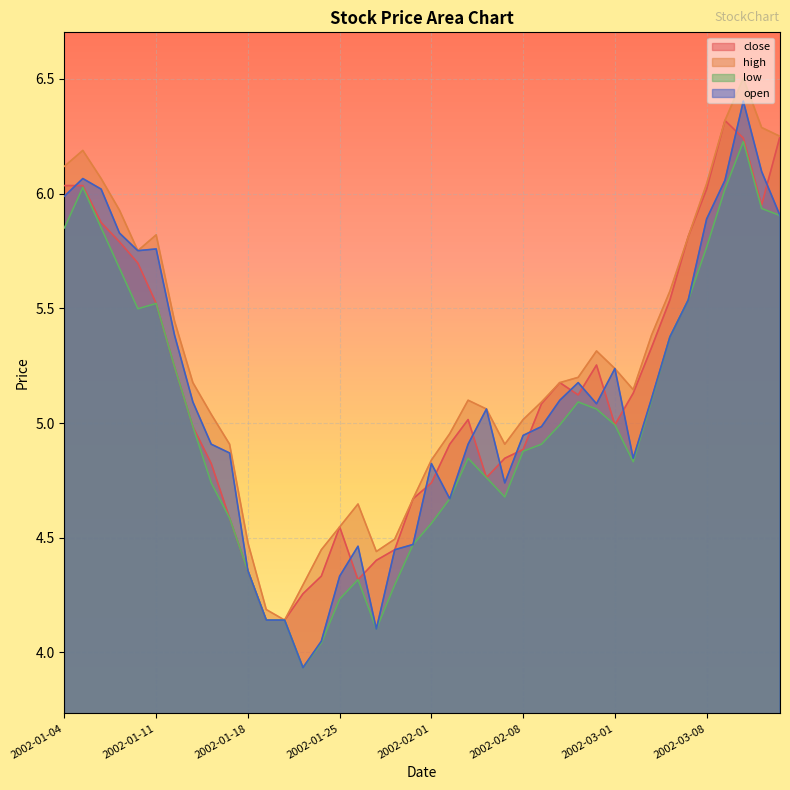

What are all the series names shown in the legend?

close, high, low, open